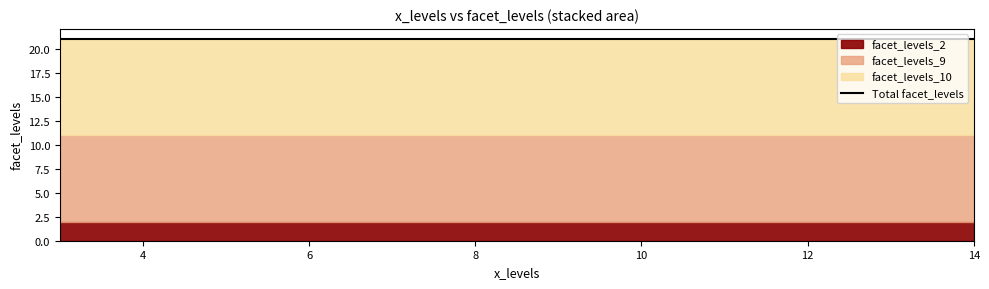

Does the chart display data point markers on the line(s)?

No